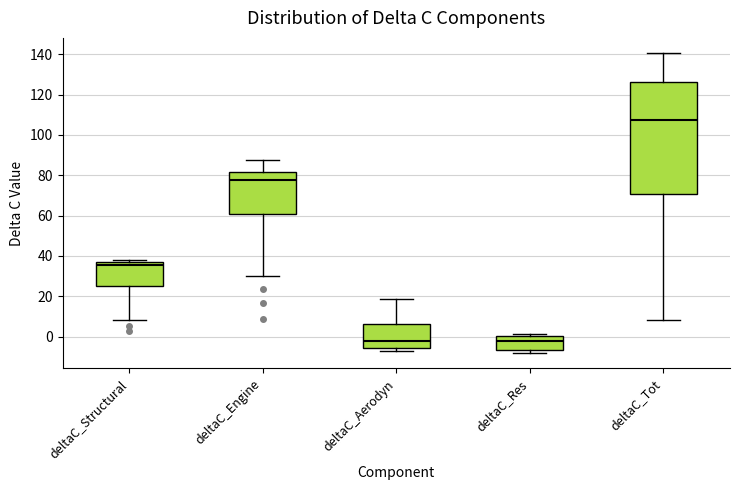

Reading left to right, read every box against the y-axis: the position of its median line, the range the box covers, and the ends of its whiskers. The values are not printed on the chart, so give them approximately, as read against the axis.

deltaC_Structural: median 36, box 24 to 38, whiskers 8 to 38 (just above the box's upper edge)
deltaC_Engine: median 78, box 60 to 82, whiskers 30 to 88
deltaC_Aerodyn: median -2, box -6 to 6, whiskers -8 to 18
deltaC_Res: median -2, box -6 to 0, whiskers -8 to 2
deltaC_Tot: median 108, box 70 to 126, whiskers 8 to 140